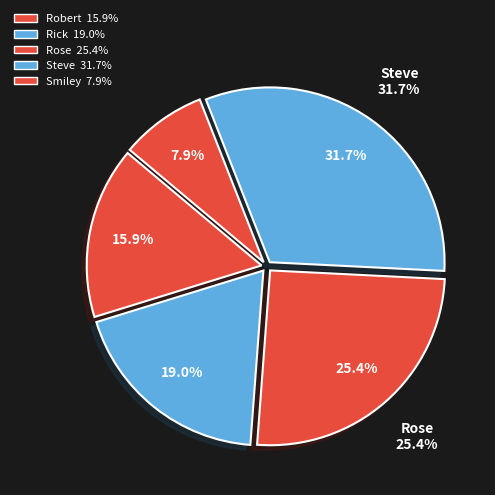

Is there any slice that represents more than half of the pie?

No